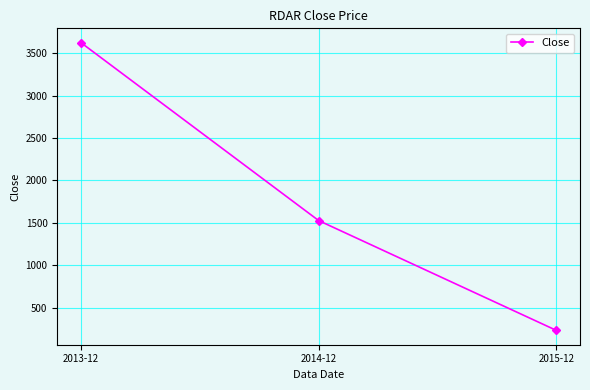

What is the sum of all values?

5384.1